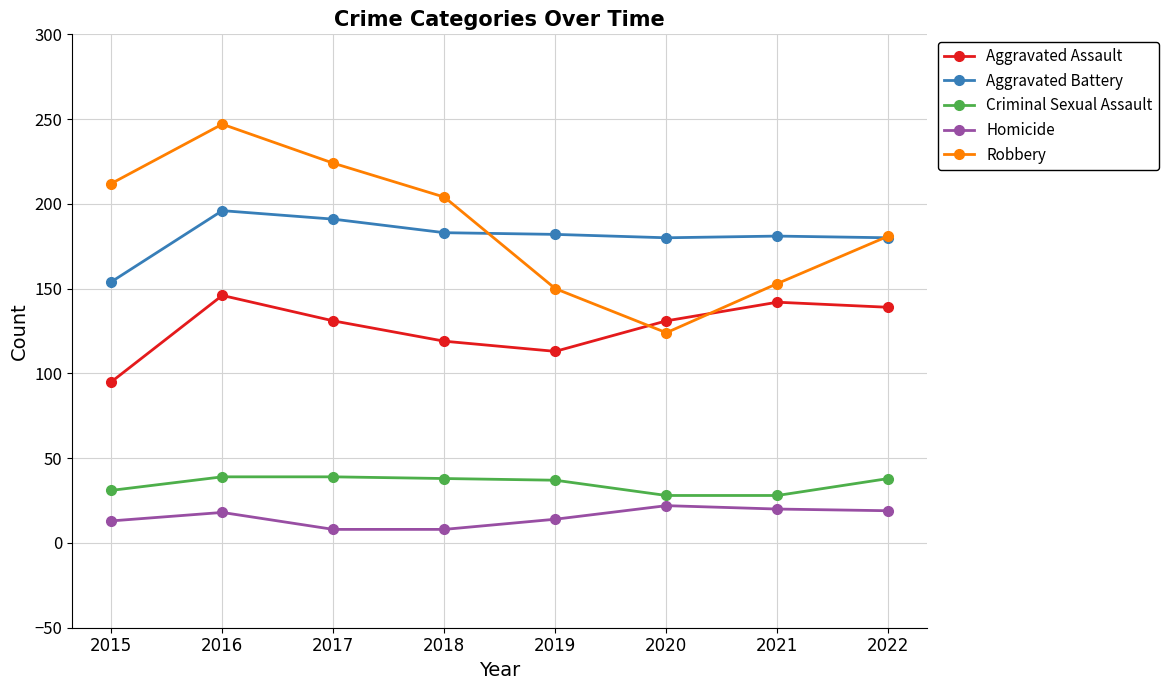

True or false: Aggravated Battery and Homicide cross at least once.

False